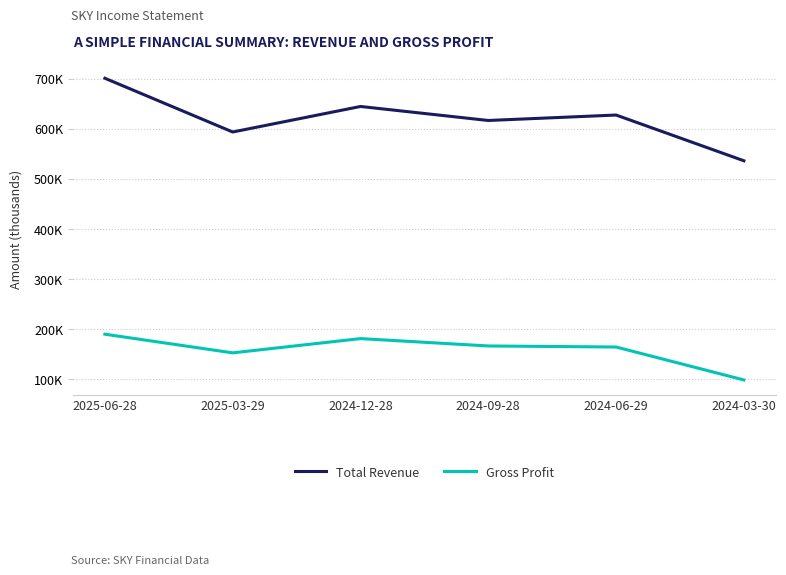

True or false: Total Revenue has a value of 627800 at 2024-06-29.

True